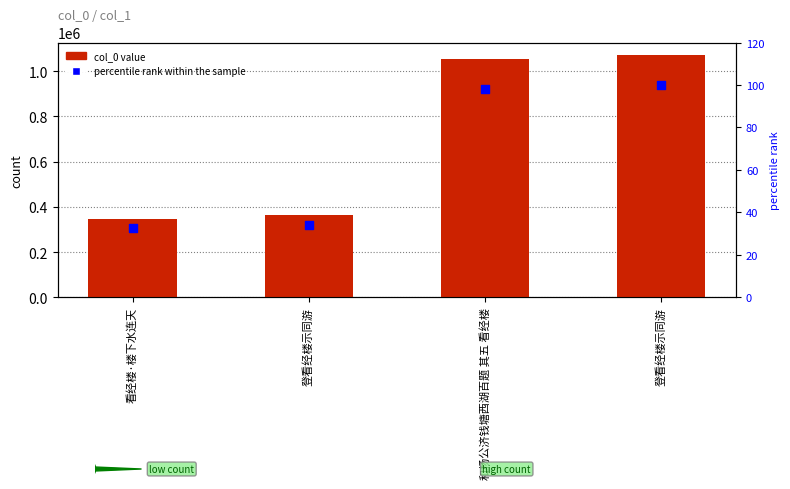

Which series has the largest total across all categories?

col_0